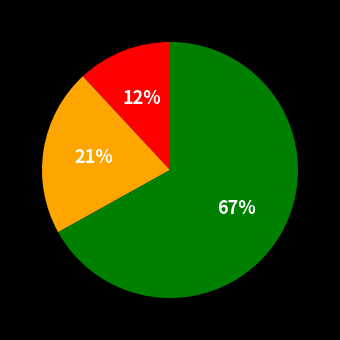

To the nearest percent, what is the average slice percentage?

33%